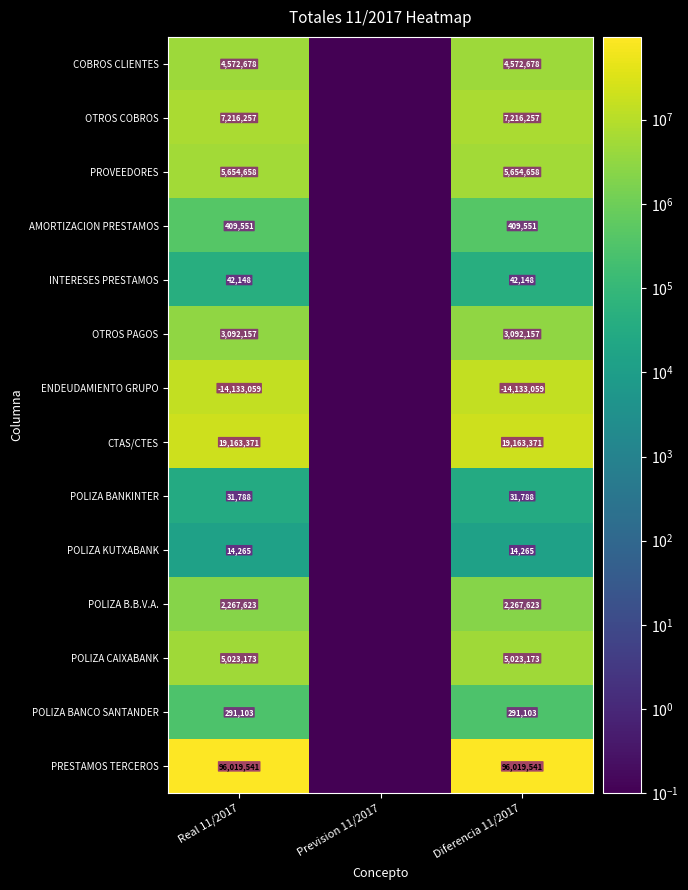

The POLIZA CAIXABANK series shows 5023173.0 at Diferencia 11/2017. True or false?

True